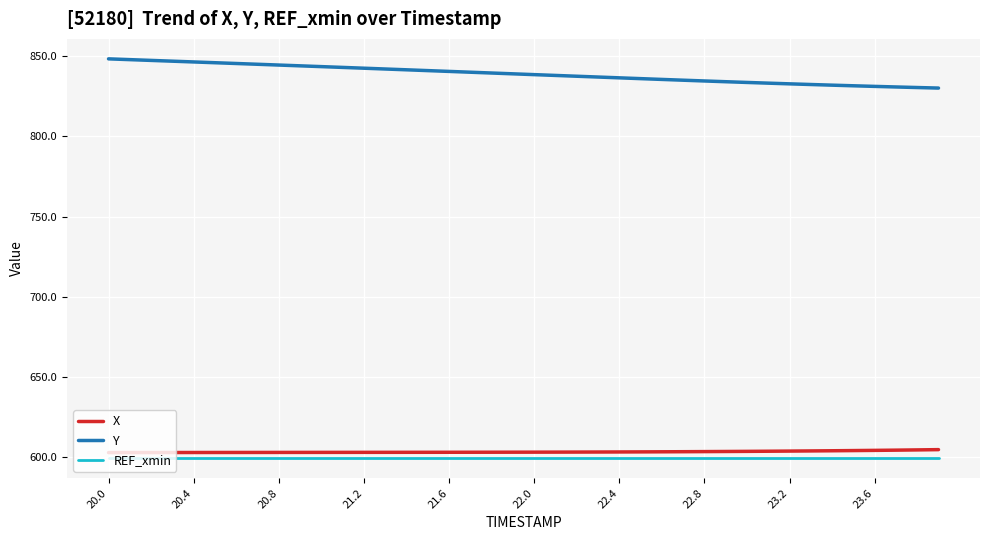

What is the difference between the maximum and minimum values in the Y series?

18.2